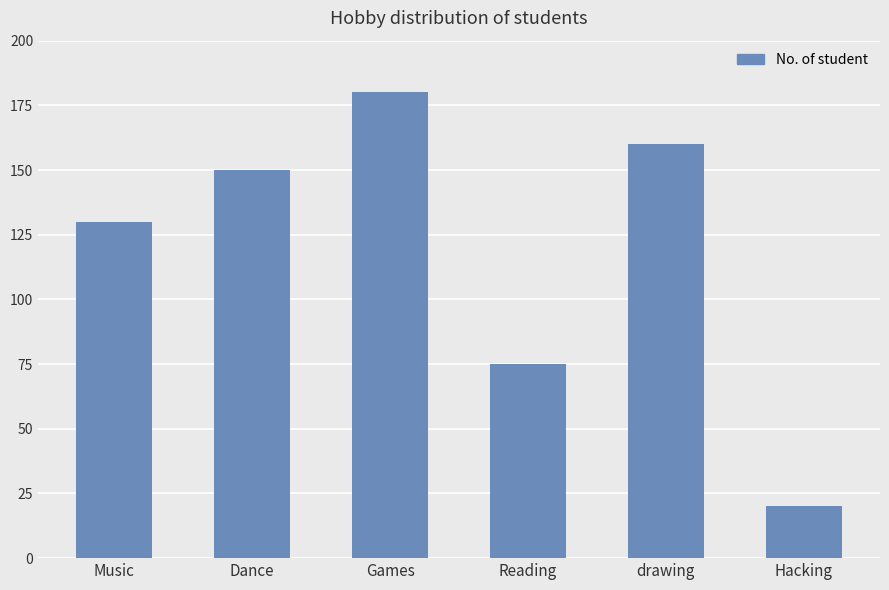

What is the value of the 5th bar from the left?

160